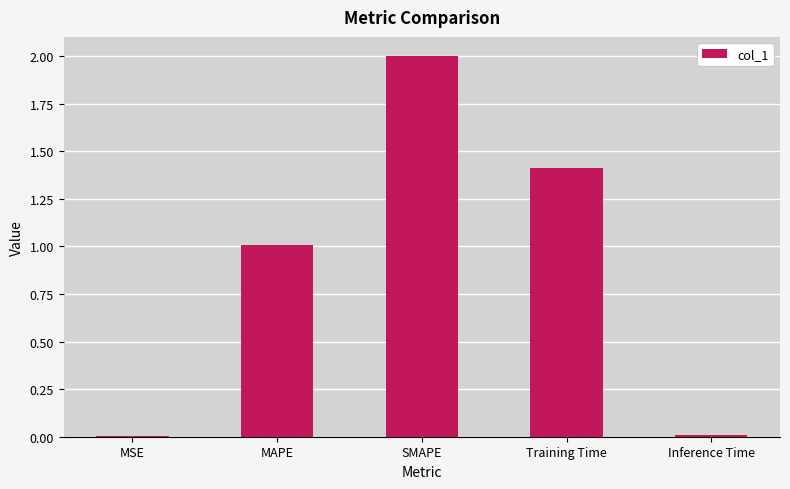

Are the bars horizontal?

No